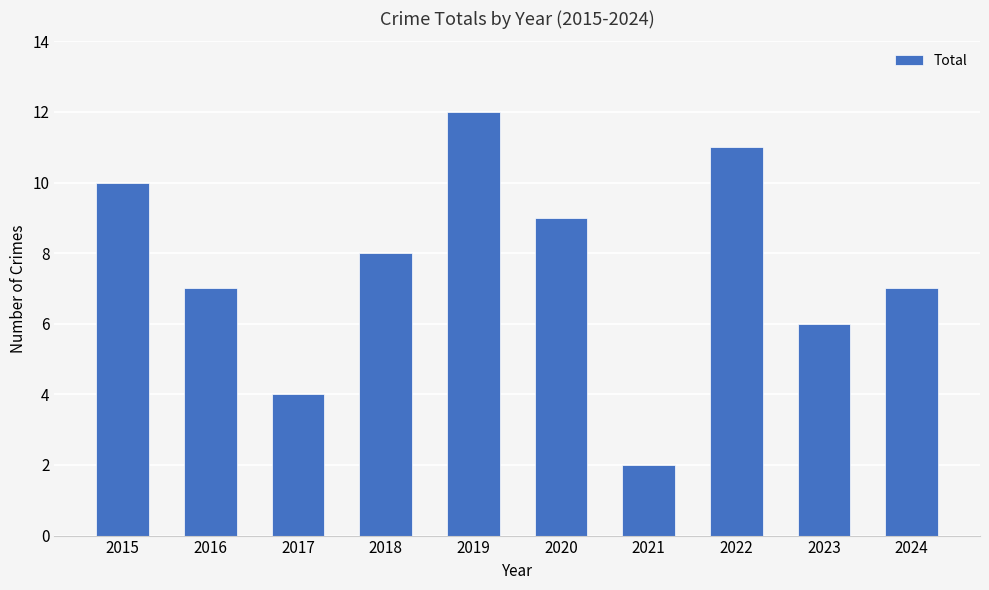

What is the change in value from 2016 to 2020?

+2